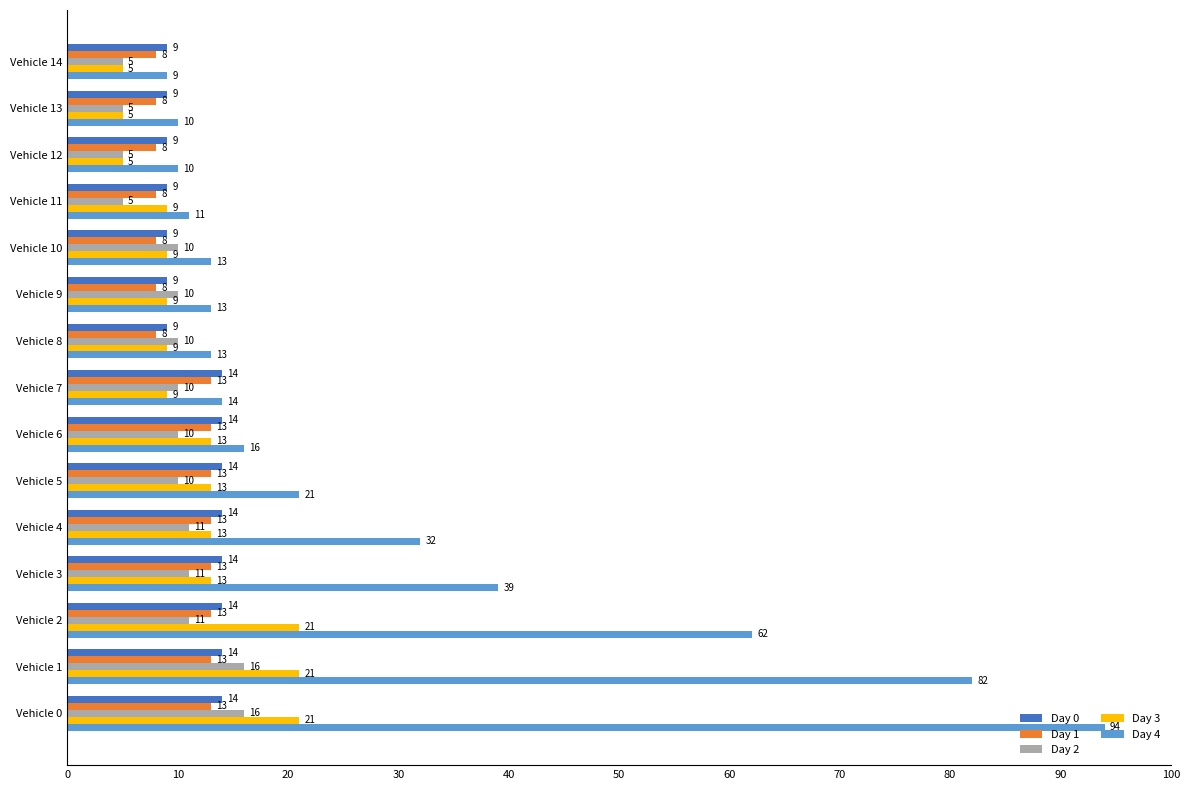

What are all the series names shown in the legend?

Day 0, Day 1, Day 2, Day 3, Day 4